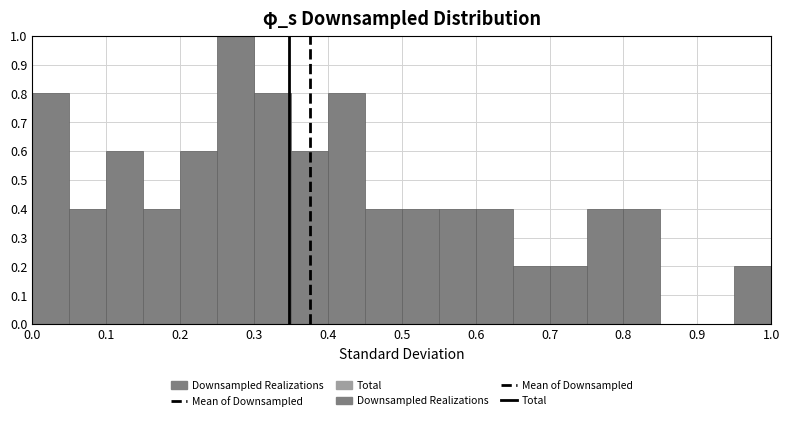

Reading left to right, transcribe this chart: for each bar, give the range it covers on the x-axis and its height. The values are not printed on the chart, so give them approximately, as read against the axis.

0.00 to 0.05: 0.8
0.05 to 0.10: 0.4
0.10 to 0.15: 0.6
0.15 to 0.20: 0.4
0.20 to 0.25: 0.6
0.25 to 0.30: 1.0
0.30 to 0.35: 0.8
0.35 to 0.40: 0.6
0.40 to 0.45: 0.8
0.45 to 0.50: 0.4
0.50 to 0.55: 0.4
0.55 to 0.60: 0.4
0.60 to 0.65: 0.4
0.65 to 0.70: 0.2
0.70 to 0.75: 0.2
0.75 to 0.80: 0.4
0.80 to 0.85: 0.4
0.85 to 0.90: 0
0.90 to 0.95: 0
0.95 to 1.00: 0.2